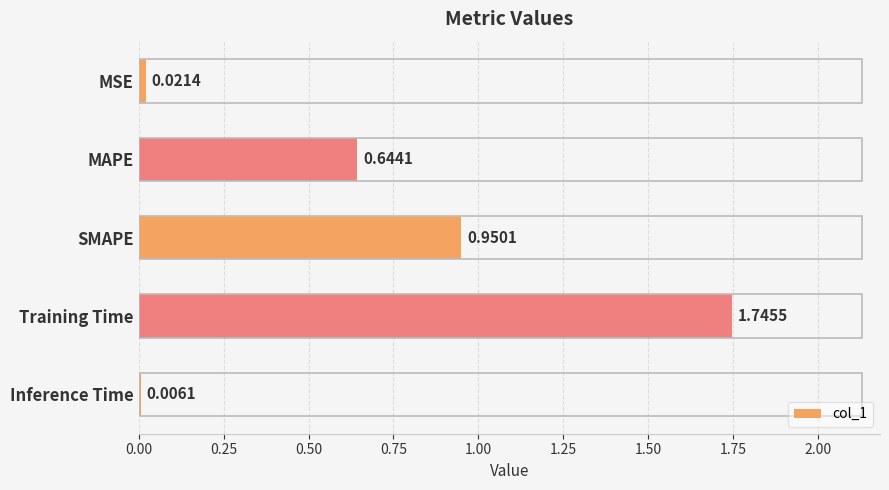

At which label is the value closest to 0?

Inference Time